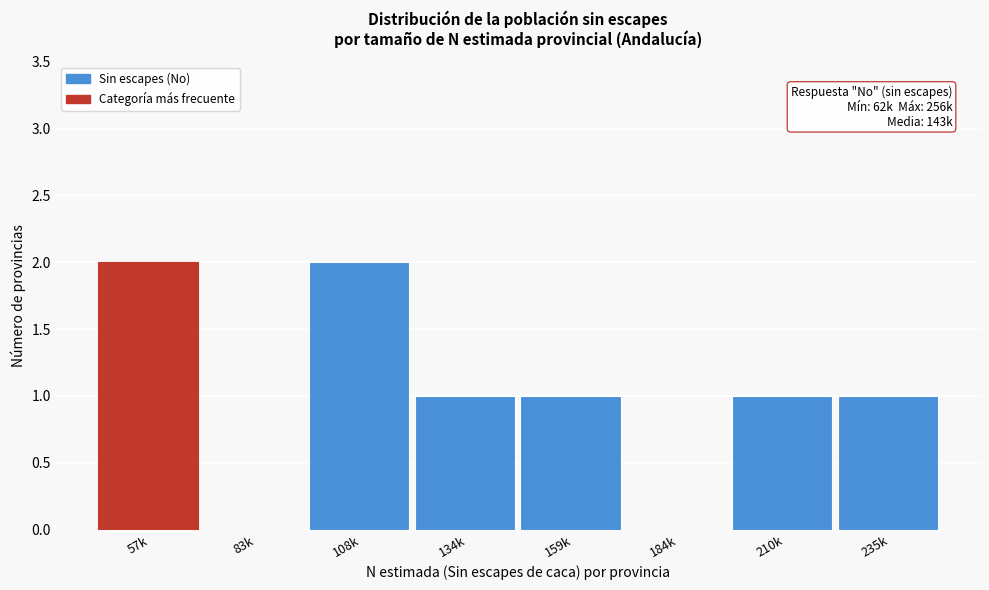

Reading right to left, transcribe all the data shown in this chart.

235k=1	210k=1	184k=0	159k=1	134k=1	108k=2	83k=0	57k=2